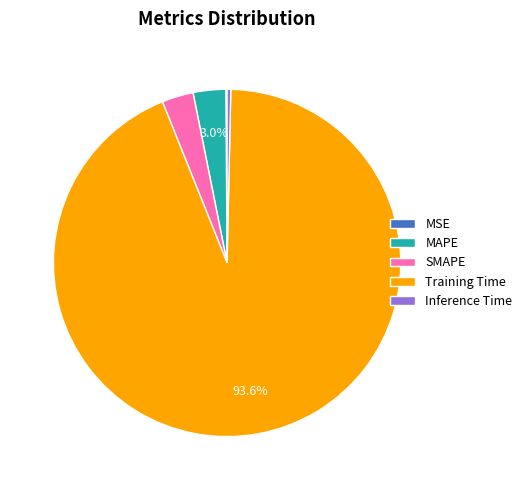

Which has a higher value, MAPE or Inference Time?

MAPE